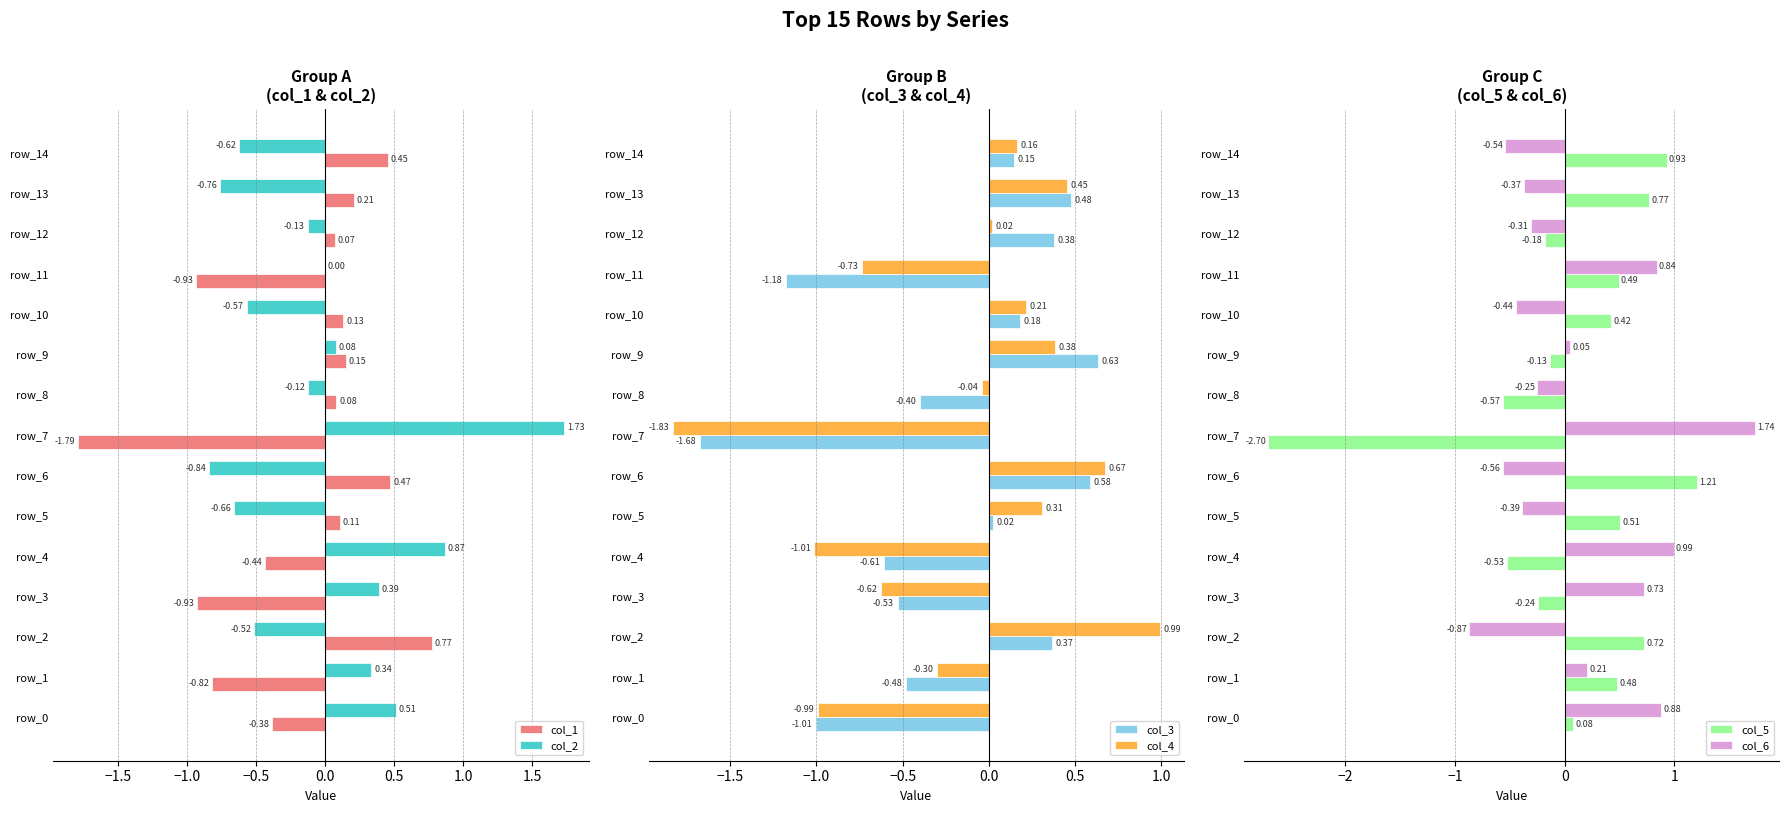

What is the sum of the col_1 values at row_5 and row_7?

-1.7